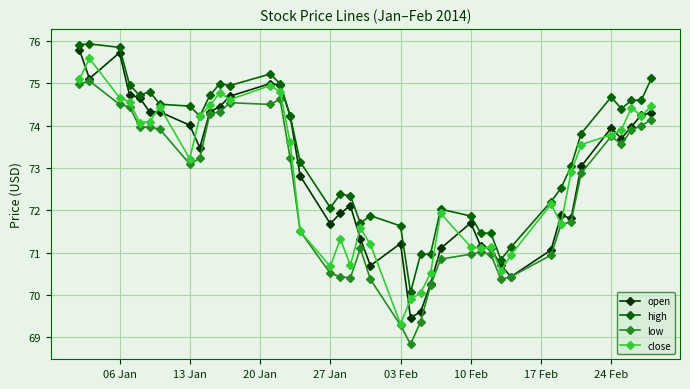

What is the maximum value shown in the chart?

75.9